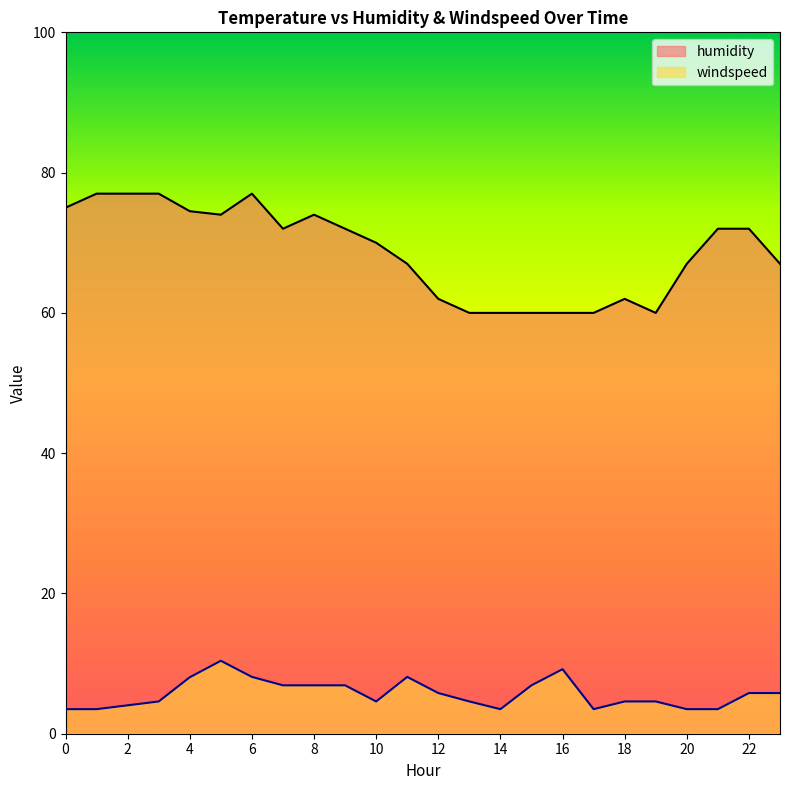

What is the average value of the humidity series?

68.7